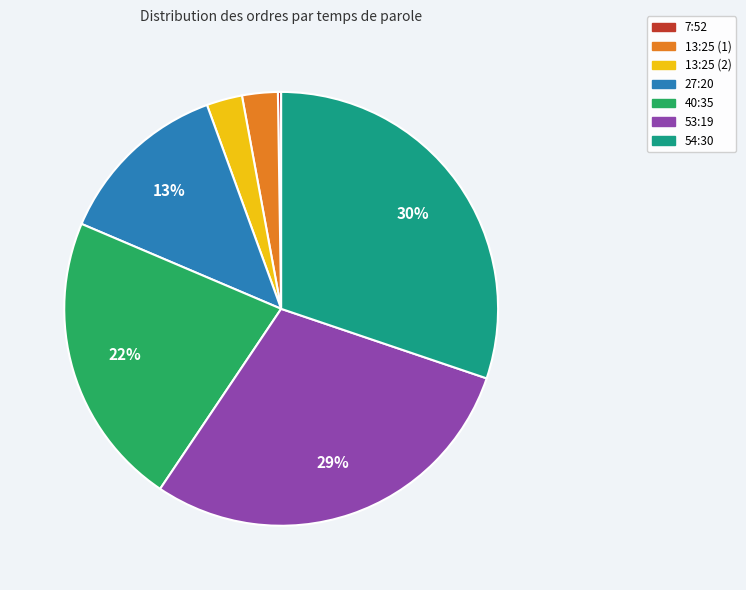

To the nearest percent, what is the combined percentage of 54:30 and 13:25 (2)?

33%